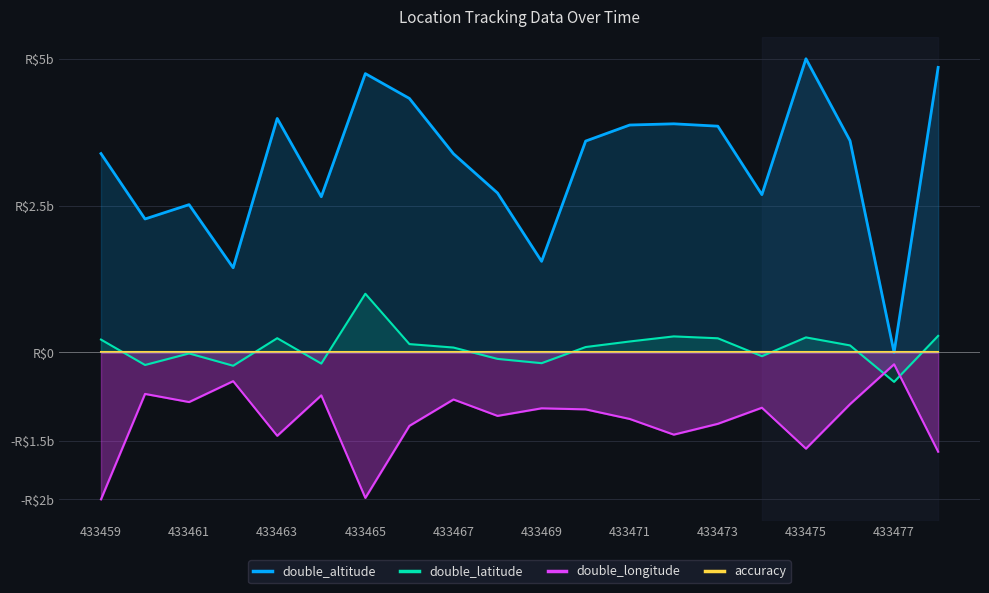

The accuracy series shows 0.0 at 433471. True or false?

True